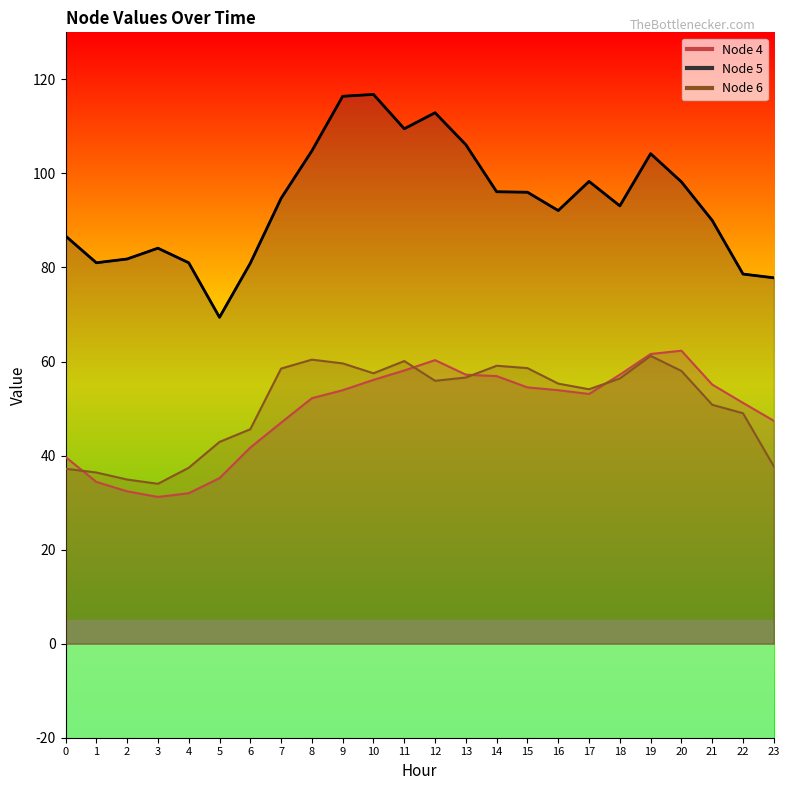

Where does the Node 5 series first go above 94?

7